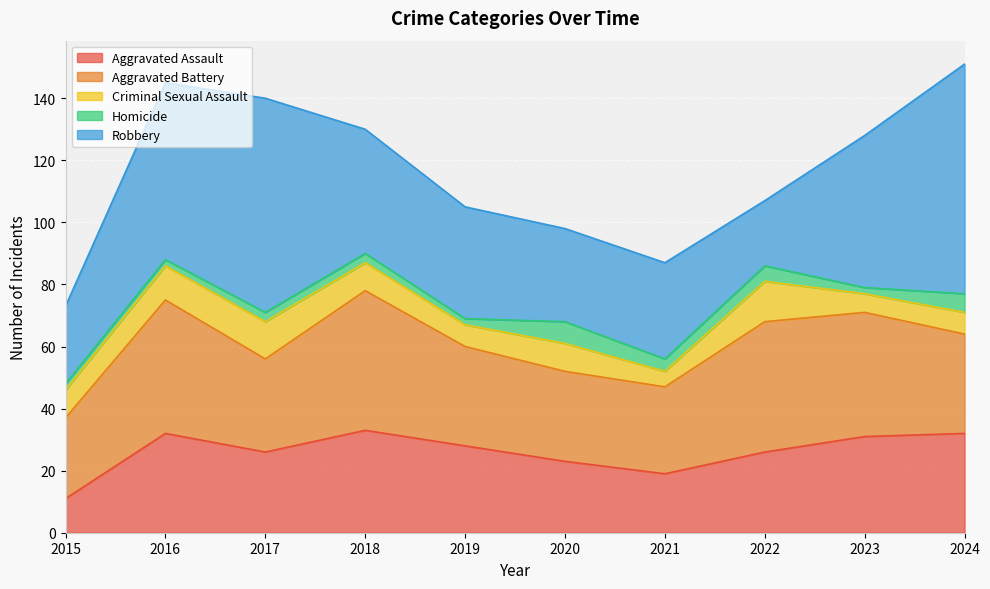

How many interior local valleys does the Criminal Sexual Assault series have?

3